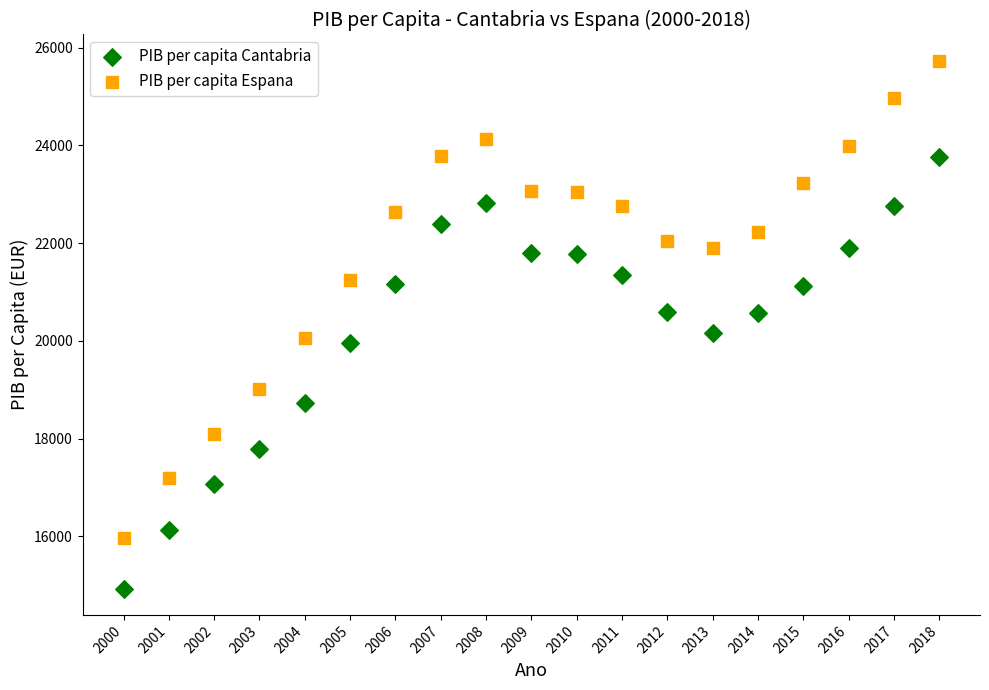

Which series contains the lowest Y value?

PIB per capita Cantabria